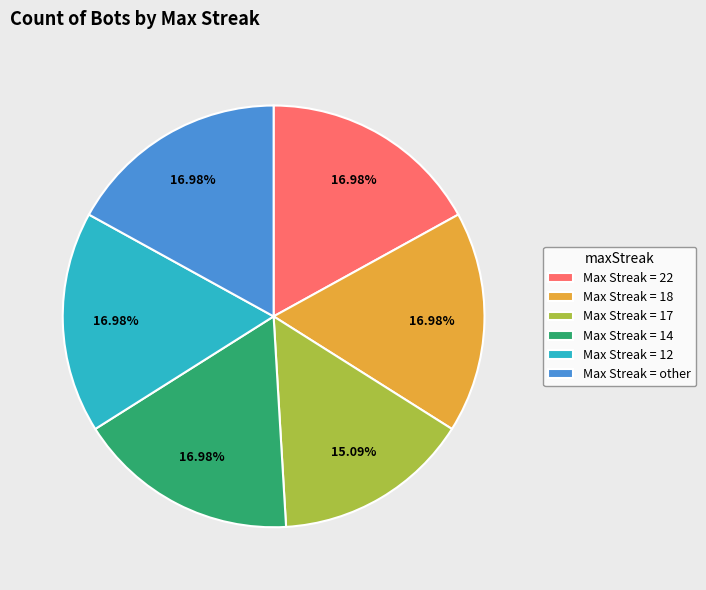

Does Max Streak = 12 account for over 50% of the chart?

No